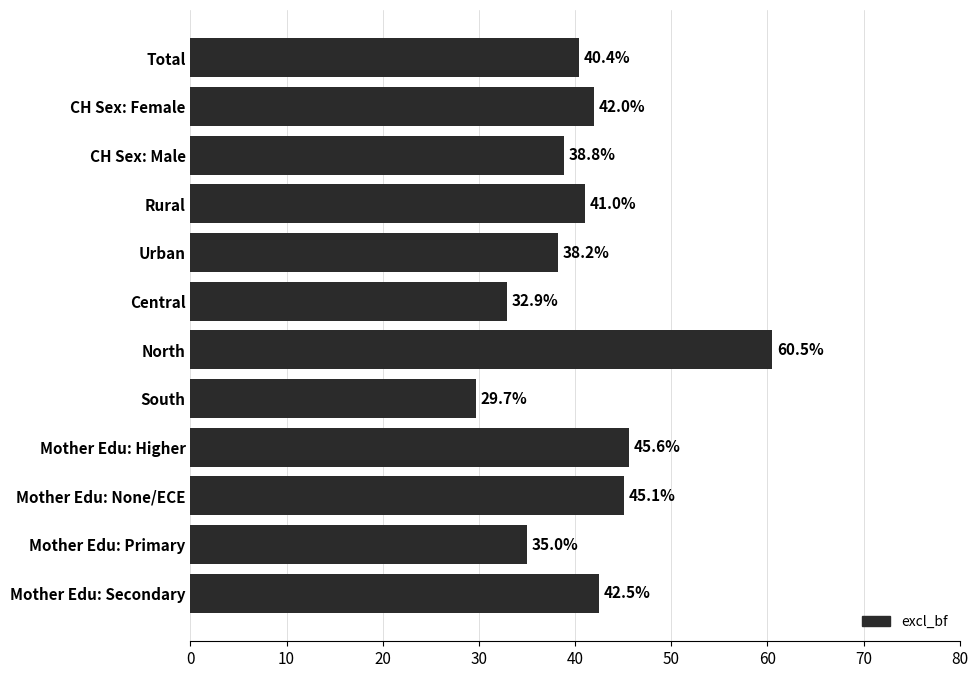

Approximately how many times larger is the value at Central compared to Rural?

0.8